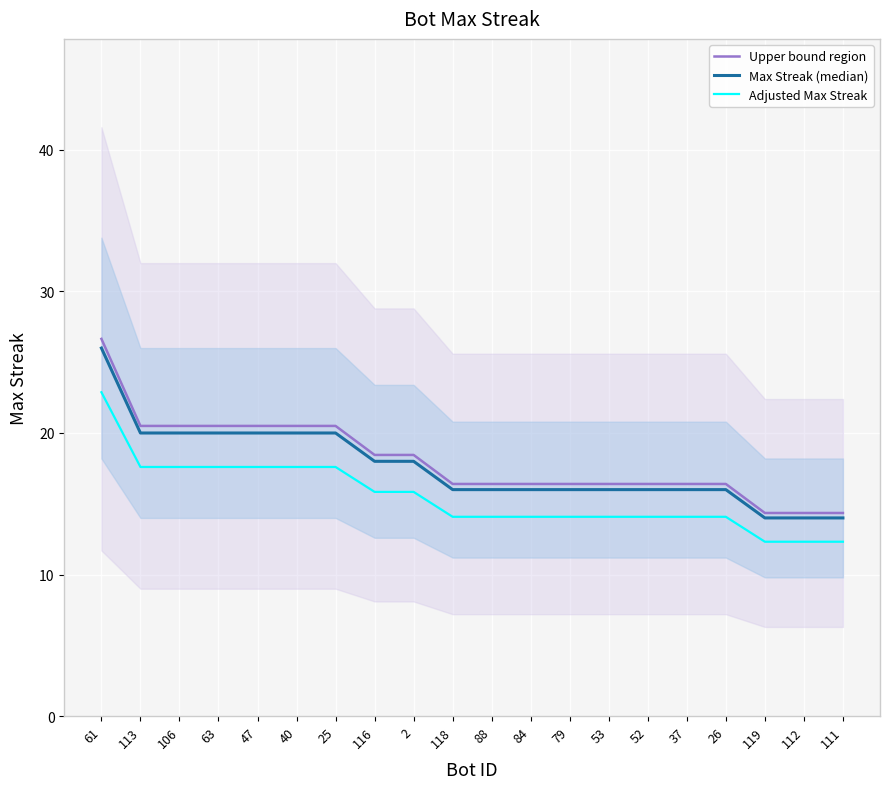

Which category has the lowest value across all series?

119